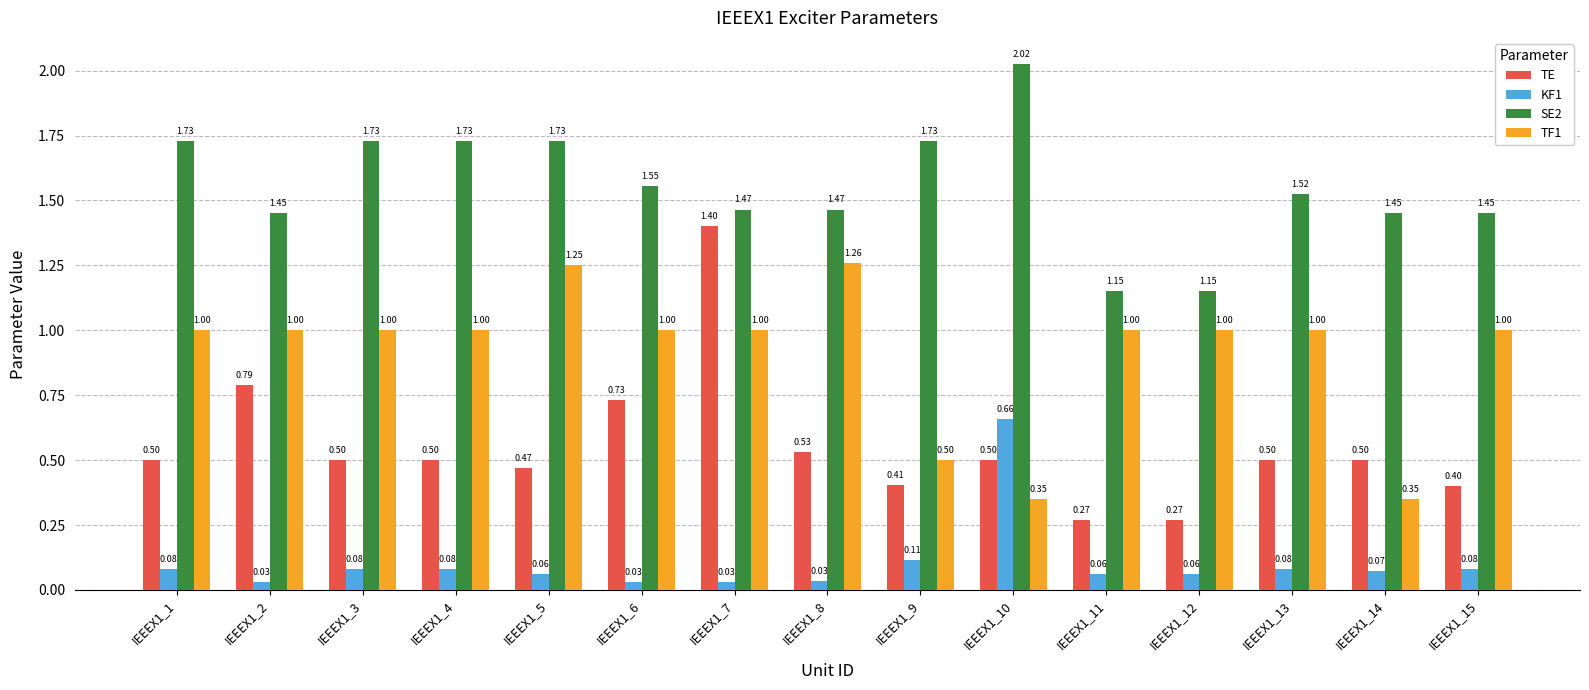

The TE series shows 0.5 at IEEEX1_3. True or false?

True